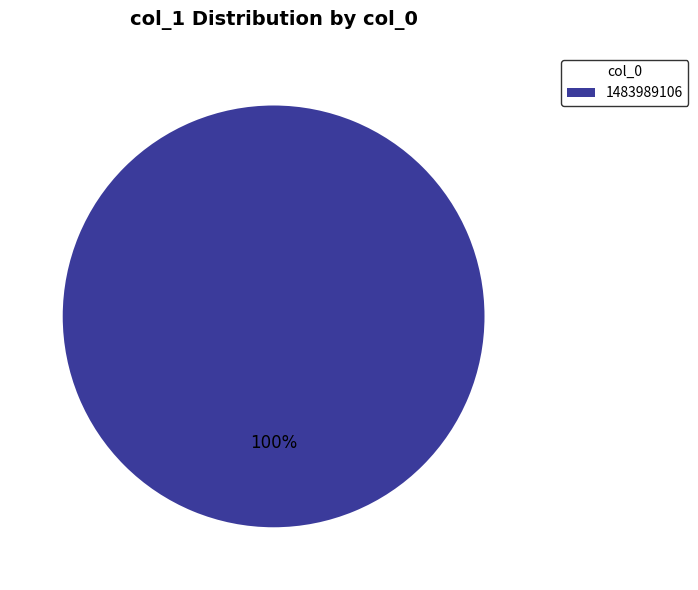

How many slices are in this pie chart?

1